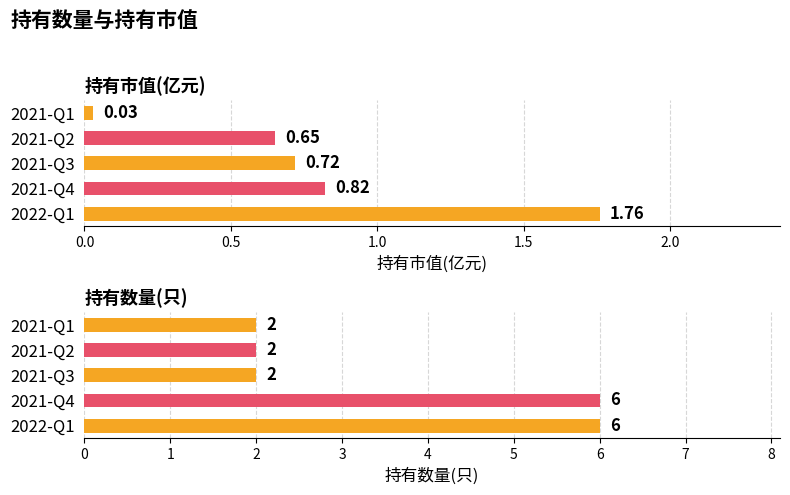

What is the lowest value of the 持有数量(只) series?

2.0